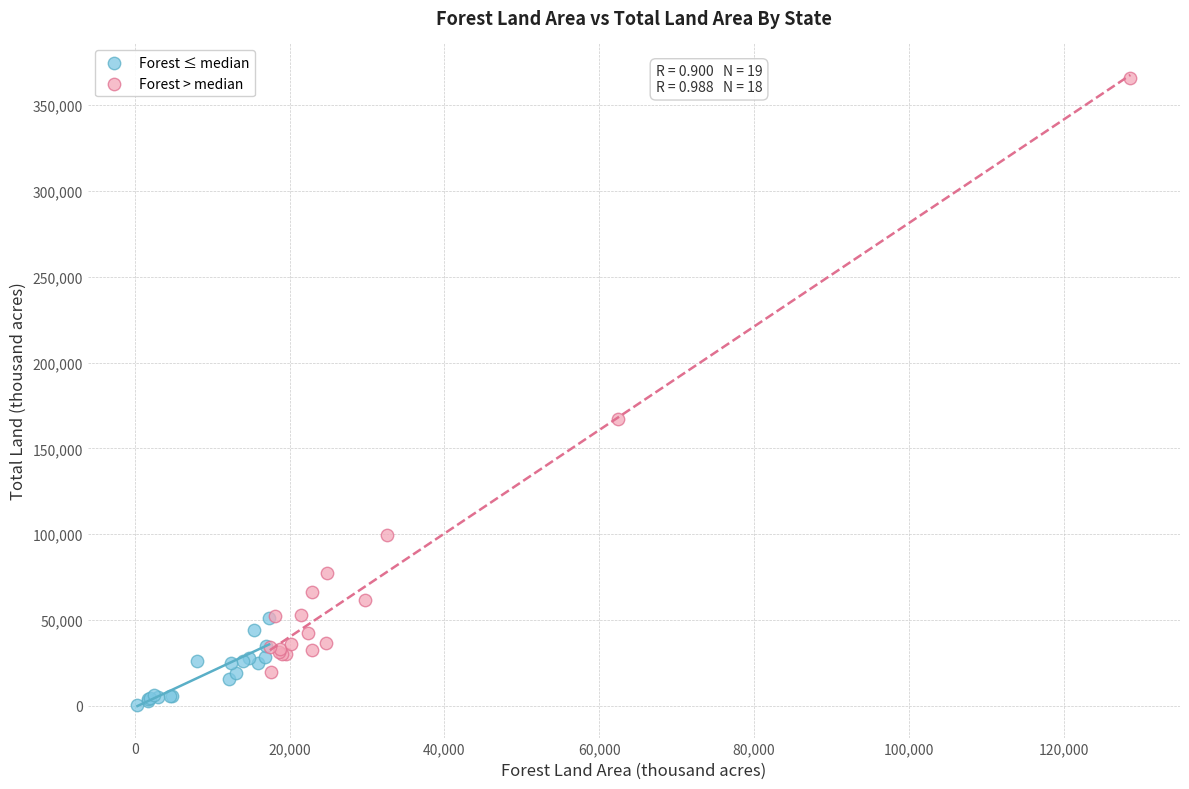

Which series has the largest Y range (max minus min)?

Forest > median